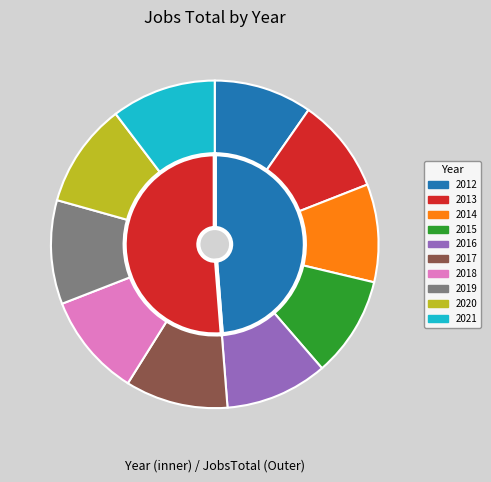

What is the ratio of the value at 2019 to the value at 2018?

1.0